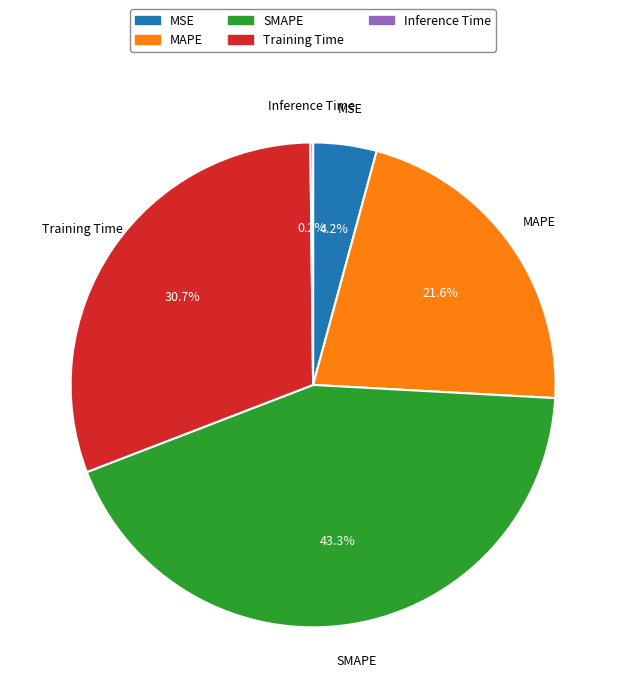

Which has a higher value, Training Time or MAPE?

Training Time